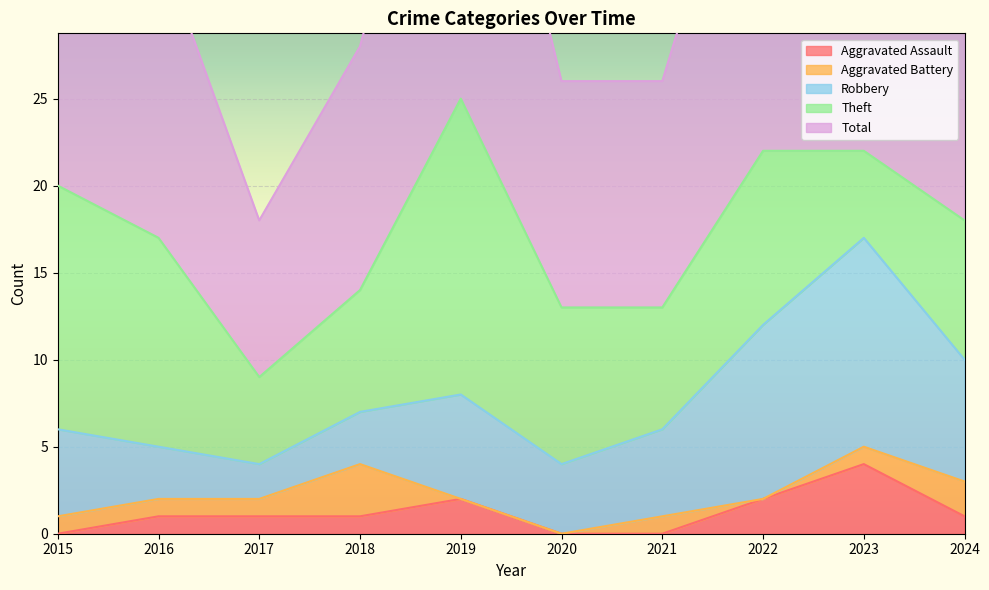

Is the value of Theft at 2016 greater than the value of Total at 2015?

No